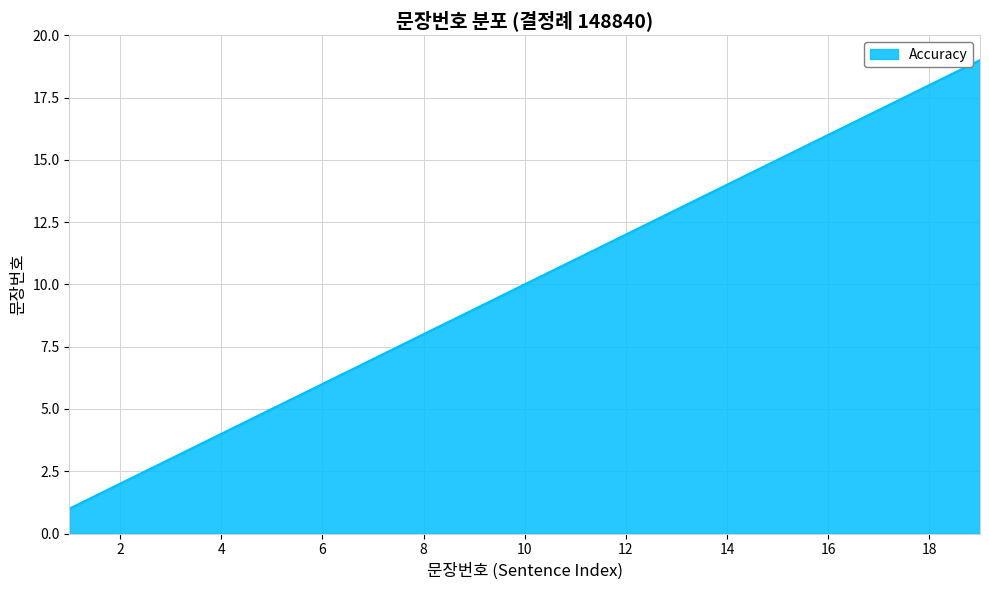

What is the maximum value shown in the chart?

19